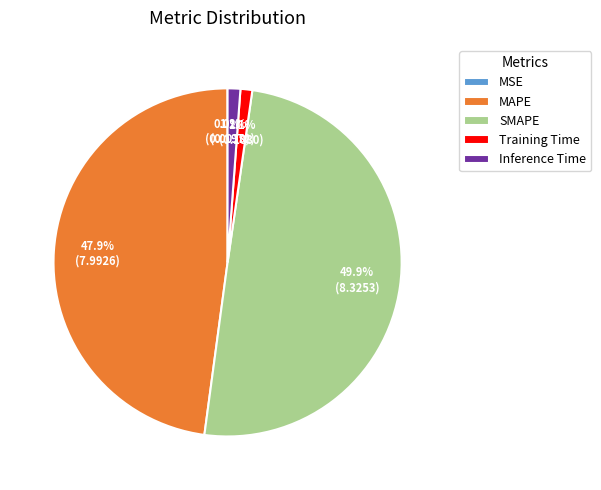

The MAPE slice represents 42% of the pie. True or false?

False